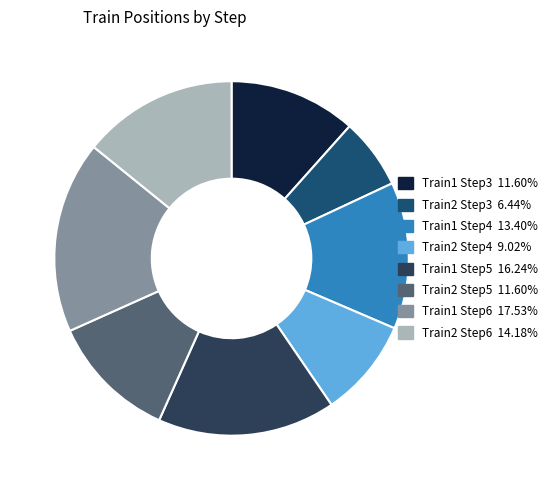

Which has a higher value, Train1 Step3 or Train1 Step4?

Train1 Step4